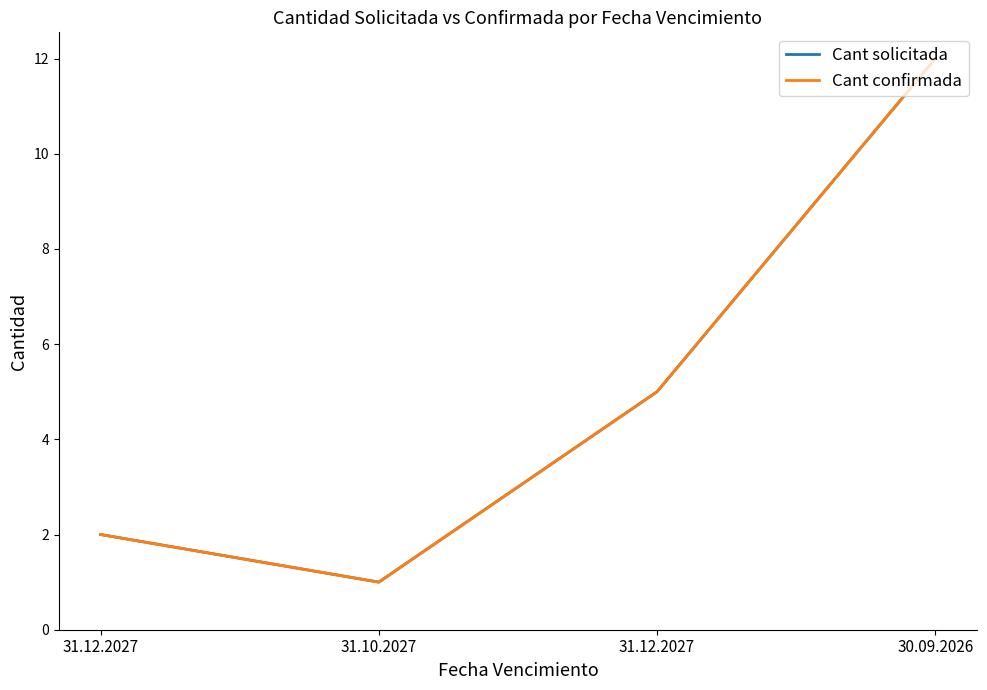

How many lines are shown in the chart?

2